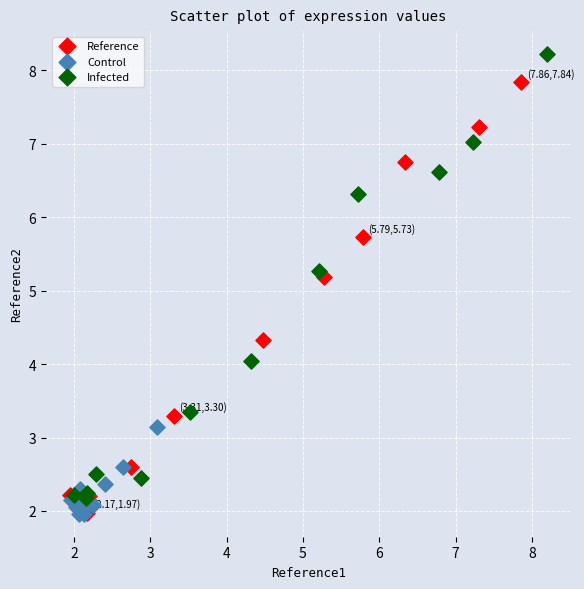

Which series contains the highest Y value?

Infected